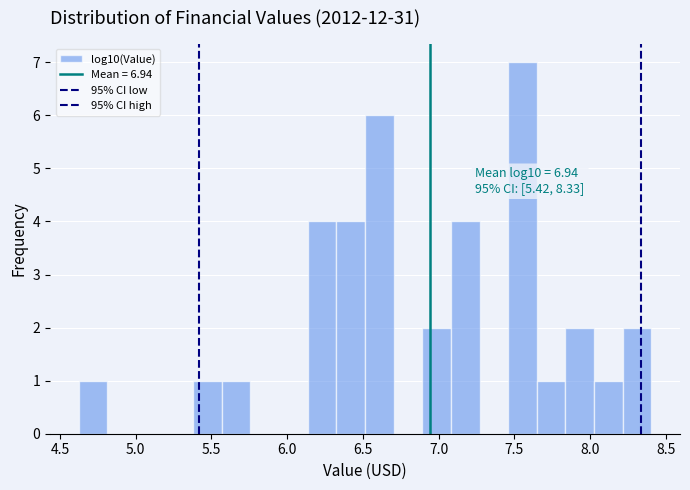

Read against the x-axis, roughly where is the centre of the tallest bar?

7.55